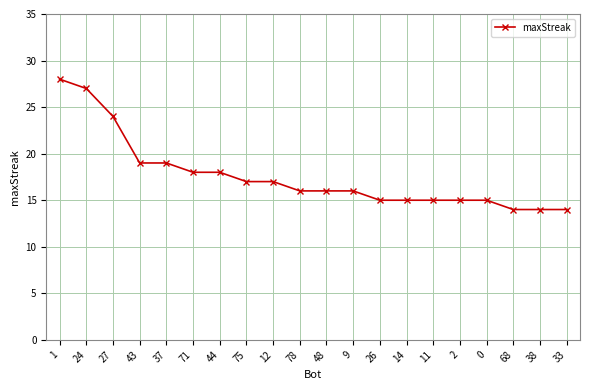

Which category has the highest value across all series?

1